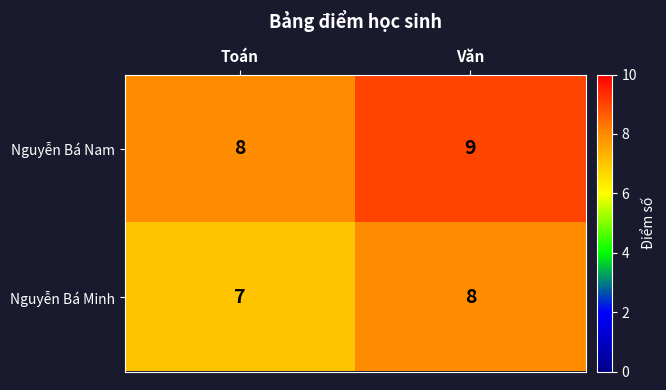

What is the spread (max minus min) of values at Toán?

1